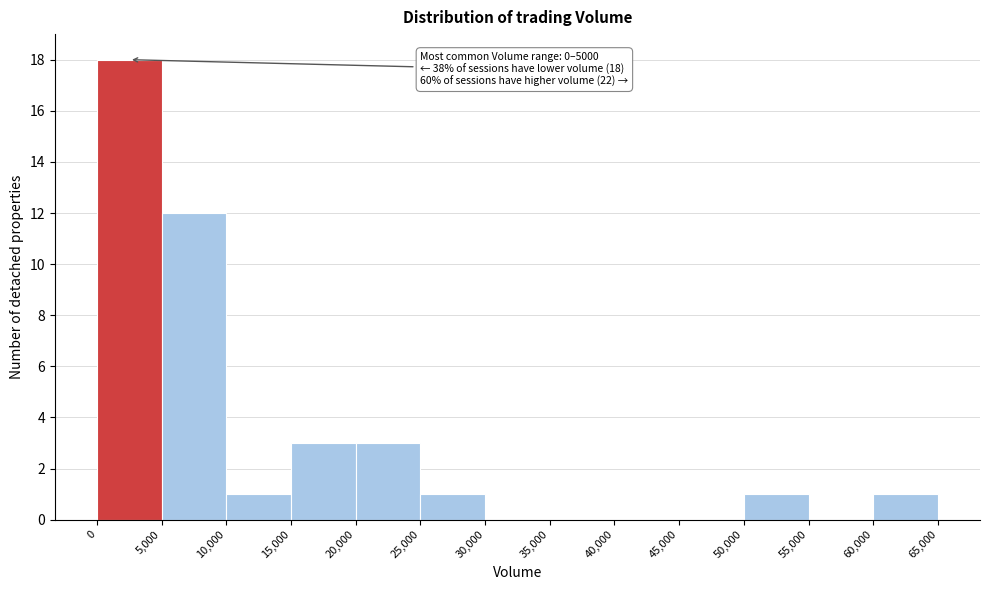

Which range on the x-axis has the tallest bar?

0 to 5,000